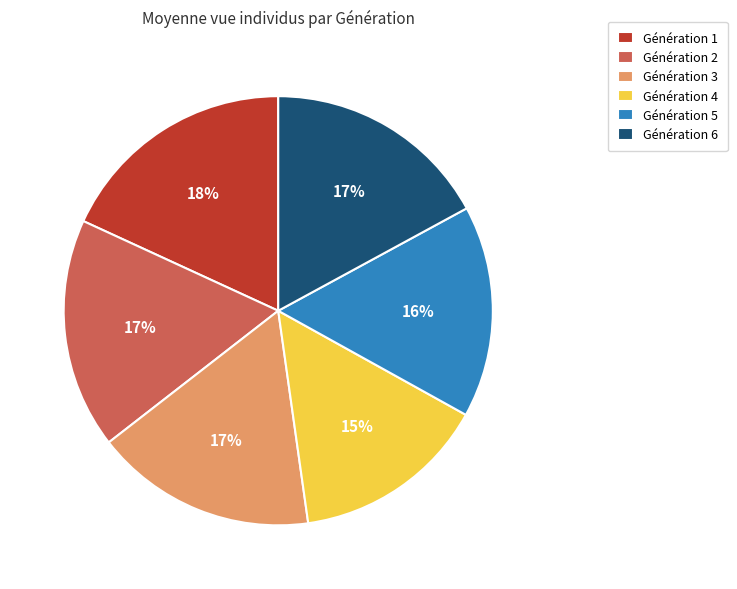

To the nearest percent, what is the average slice percentage?

17%